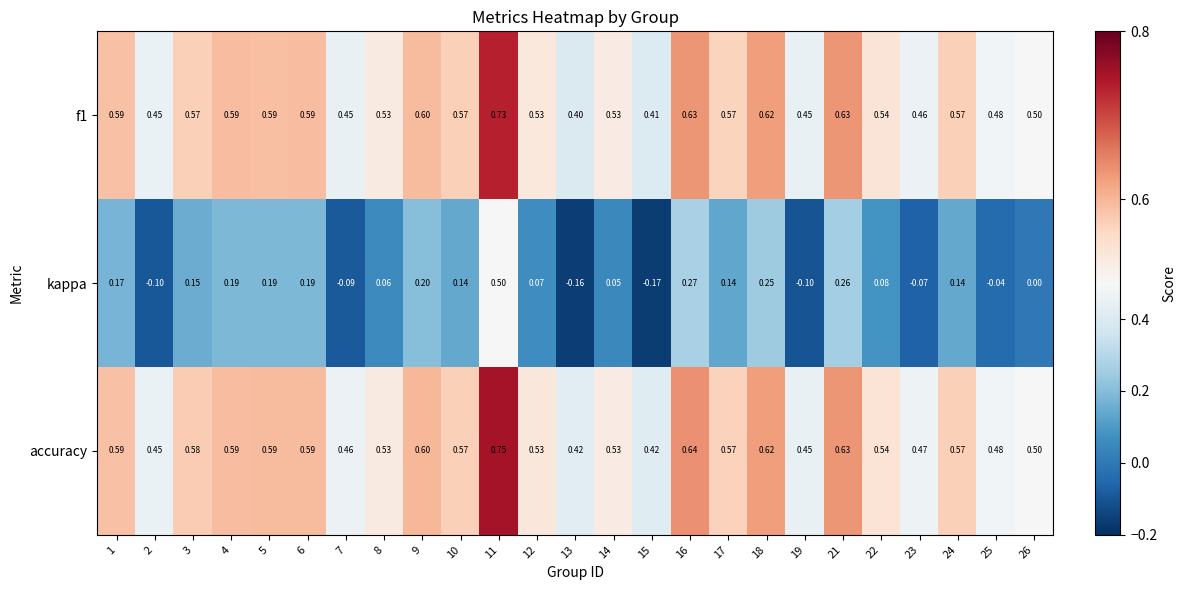

Which series has the widest spread of values?

kappa